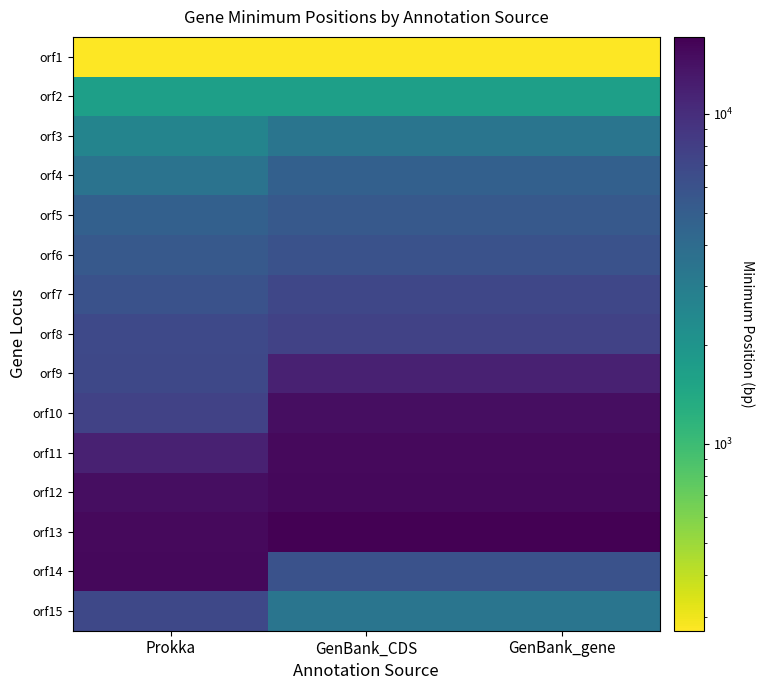

Which category has the highest value across all series?

GenBank_CDS